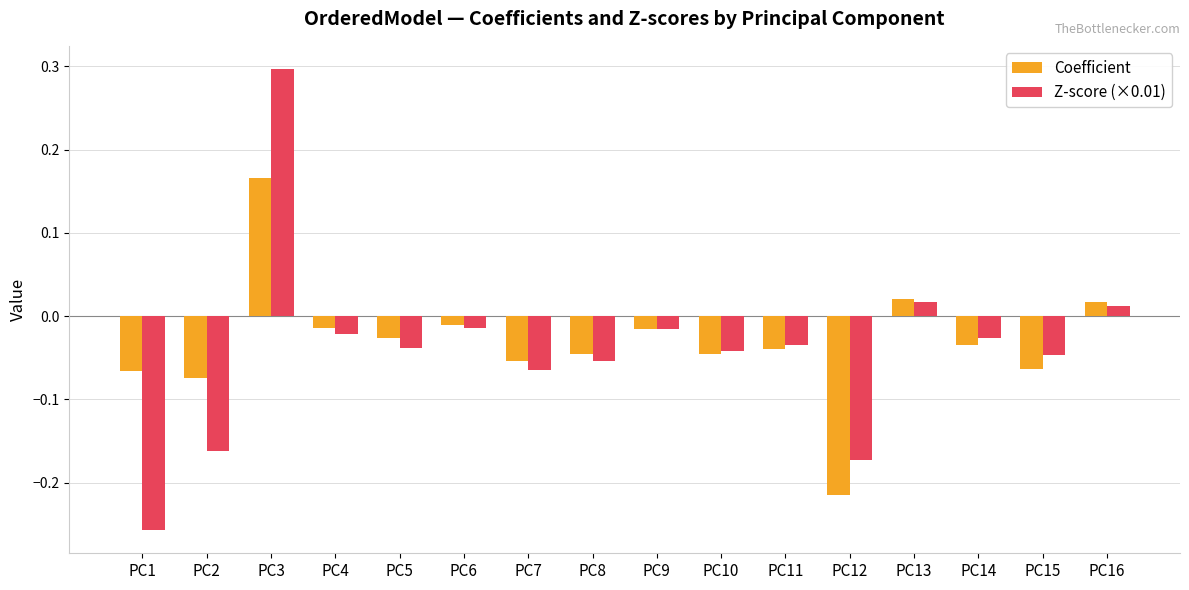

What is the maximum value for Z-score (×0.01)?

0.3